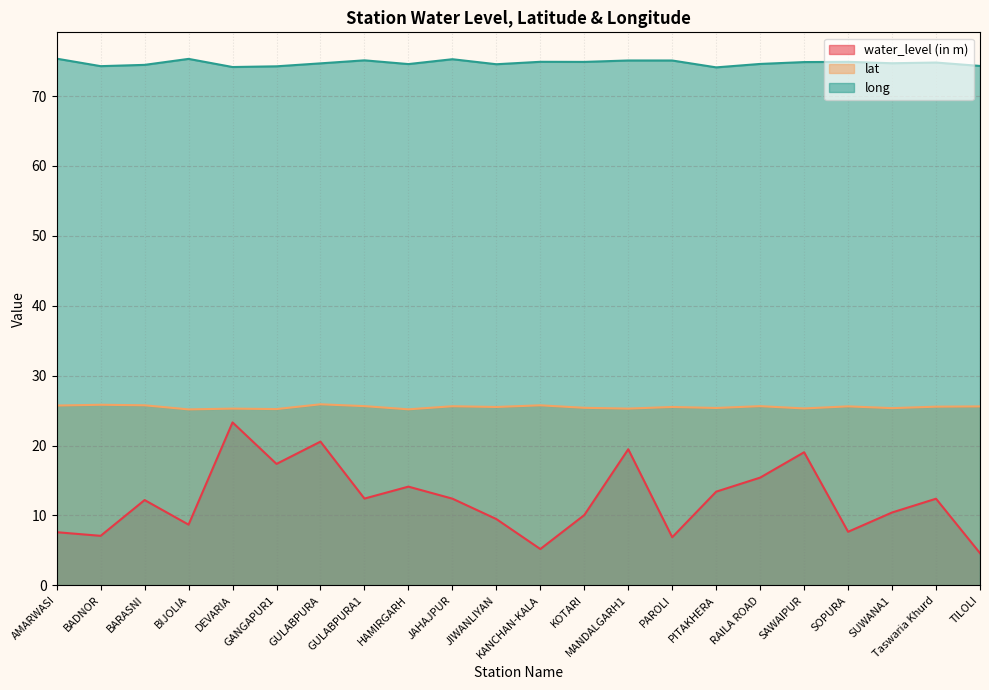

Reading left to right, extract all data points from this chart.

water_level (in m): AMARWASI=7.6	BADNOR=7.1	BARASNI=12.2	BIJOLIA=8.7	DEVARIA=23.3	GANGAPUR1=17.4	GULABPURA=20.6	GULABPURA1=12.4	HAMIRGARH=14.1	JAHAJPUR=12.4	JIWANLIYAN=9.5	KANCHAN-KALA=5.2	KOTARI=10.1	MANDALGARH1=19.5	PAROLI=6.9	PITAKHERA=13.4	RAILA ROAD=15.4	SAWAIPUR=19.0	SOPURA=7.7	SUWANA1=10.4	Taswaria Khurd=12.4	TILOLI=4.6
lat: AMARWASI=25.7	BADNOR=25.8	BARASNI=25.8	BIJOLIA=25.2	DEVARIA=25.3	GANGAPUR1=25.2	GULABPURA=25.9	GULABPURA1=25.6	HAMIRGARH=25.2	JAHAJPUR=25.6	JIWANLIYAN=25.5	KANCHAN-KALA=25.8	KOTARI=25.4	MANDALGARH1=25.3	PAROLI=25.5	PITAKHERA=25.4	RAILA ROAD=25.6	SAWAIPUR=25.3	SOPURA=25.6	SUWANA1=25.4	Taswaria Khurd=25.6	TILOLI=25.6
long: AMARWASI=75.4	BADNOR=74.3	BARASNI=74.5	BIJOLIA=75.3	DEVARIA=74.2	GANGAPUR1=74.3	GULABPURA=74.7	GULABPURA1=75.1	HAMIRGARH=74.6	JAHAJPUR=75.3	JIWANLIYAN=74.6	KANCHAN-KALA=74.9	KOTARI=74.9	MANDALGARH1=75.1	PAROLI=75.1	PITAKHERA=74.1	RAILA ROAD=74.6	SAWAIPUR=74.9	SOPURA=74.9	SUWANA1=74.7	Taswaria Khurd=74.8	TILOLI=74.3